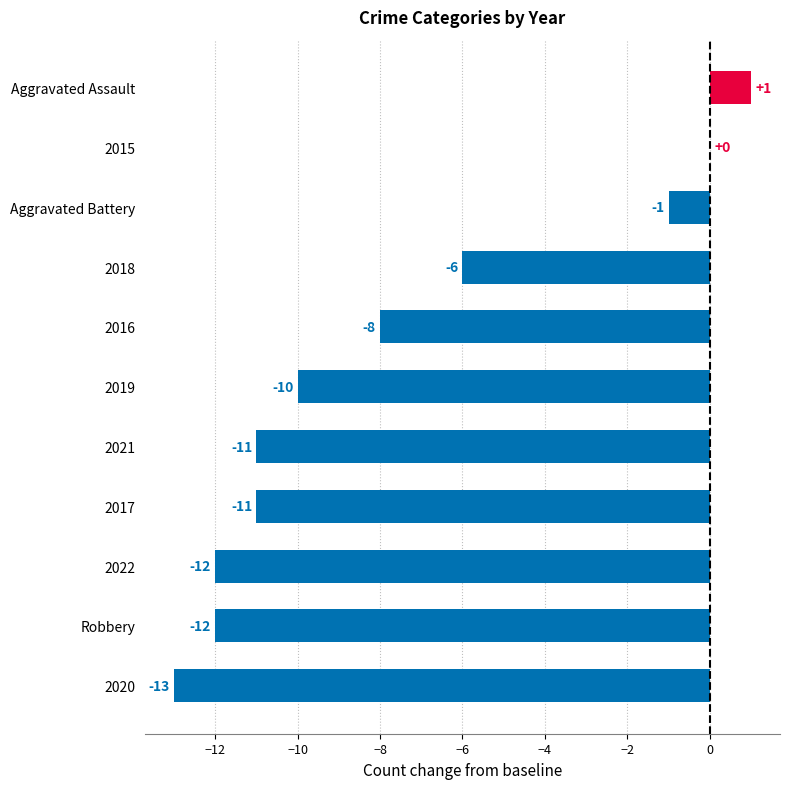

Which category has the highest value across all series?

Aggravated Assault